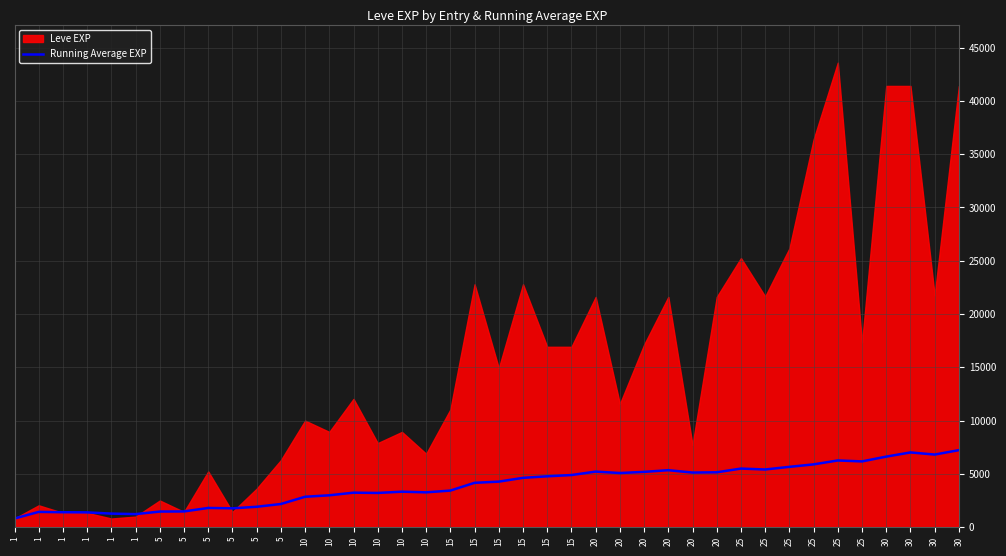

Where is the first local minimum?

1